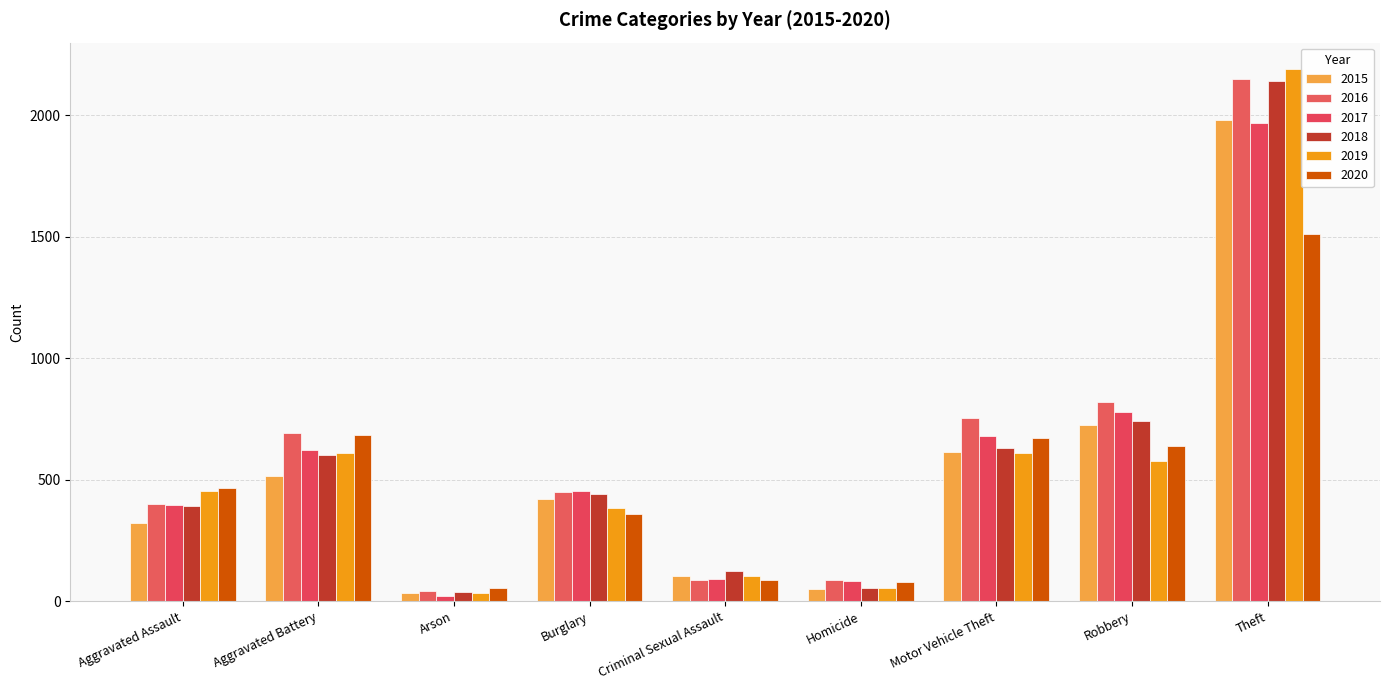

At how many categories does at least one series exceed 1596?

1